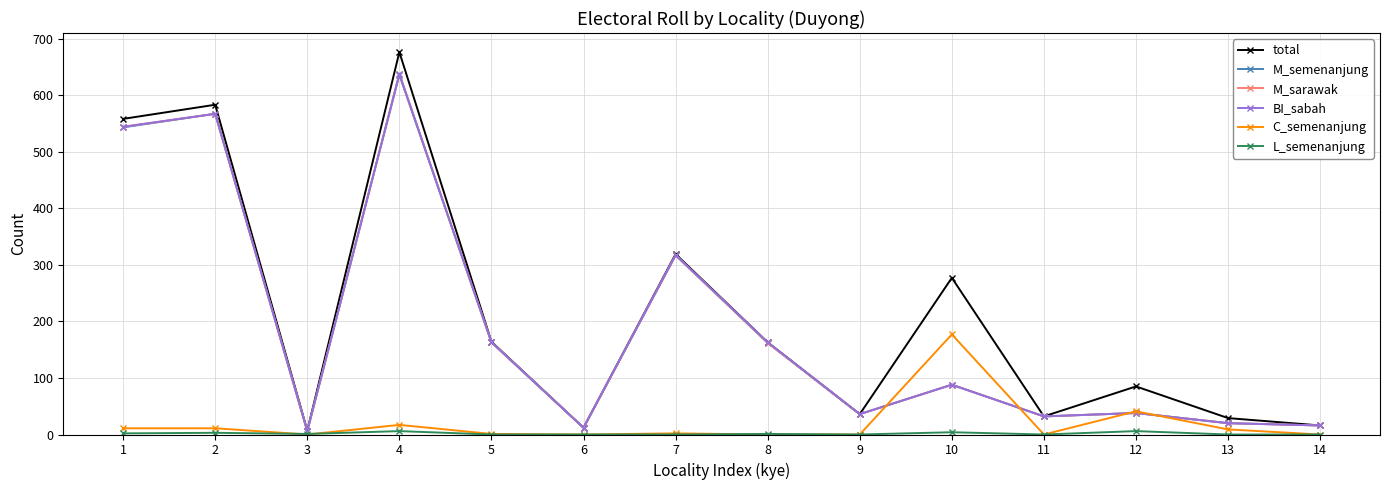

What is the maximum value for M_semenanjung?

636